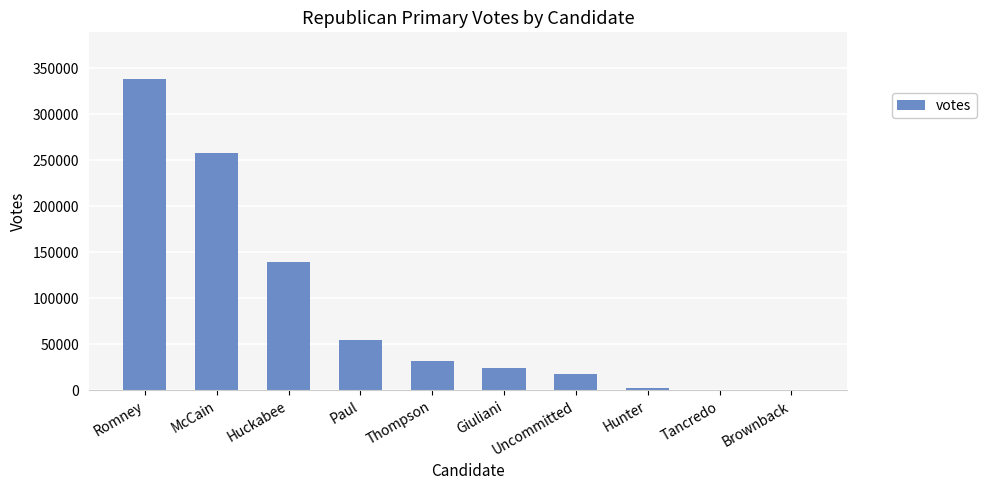

Between Hunter and Romney, which is larger?

Romney